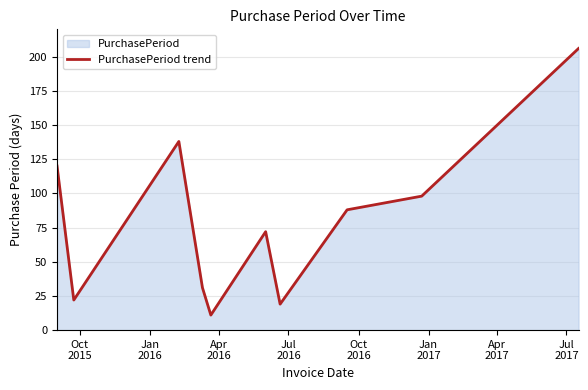

What is the value of the 2nd point from the left?

22